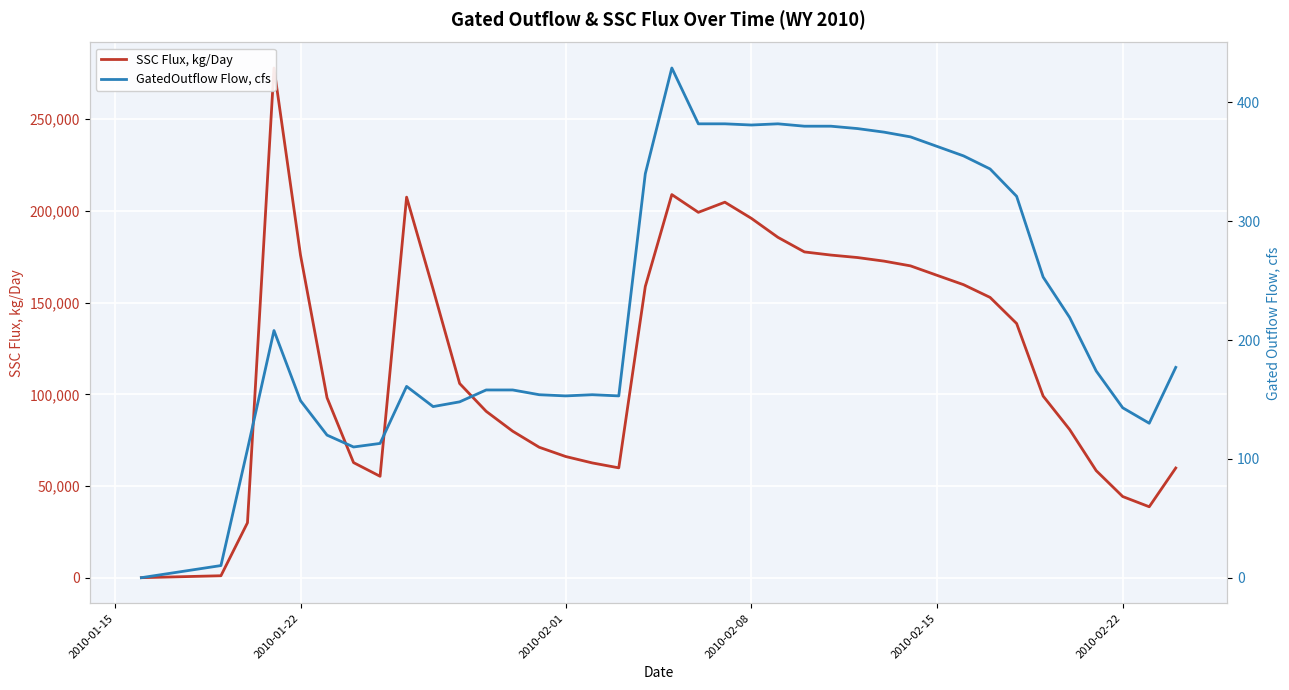

What is the value of the SSC Flux, kg/Day point at the 33rd from the left?

99044.7